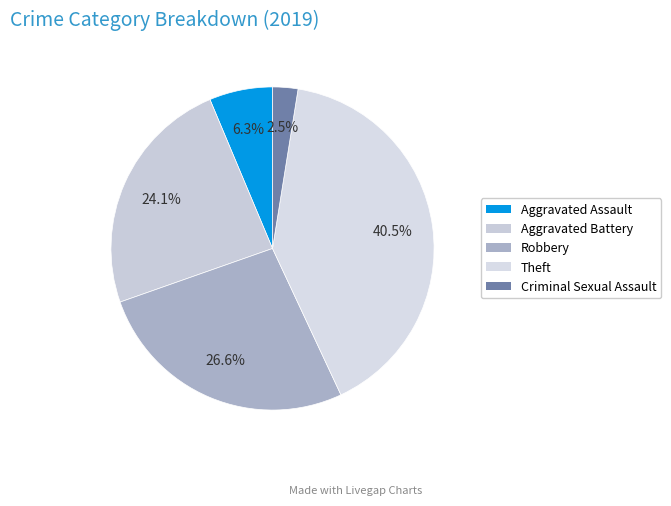

Which category has the smallest portion of the pie?

Criminal Sexual Assault